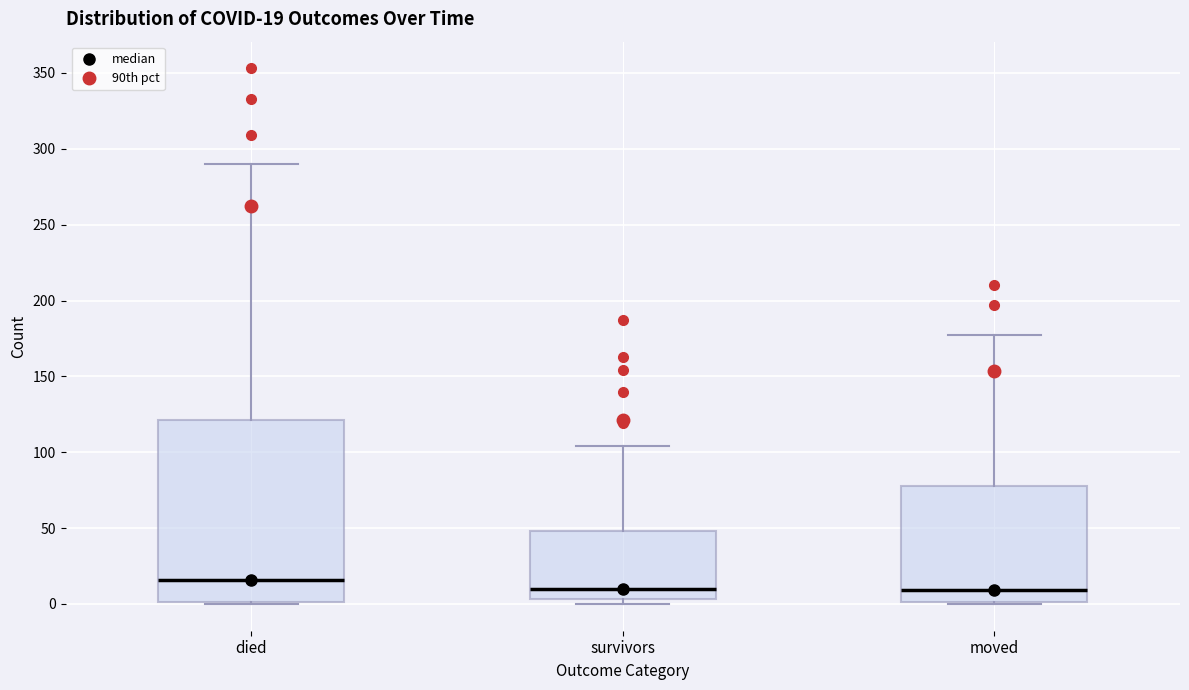

Comparing the boxes themselves (not the whiskers), which one is the tallest?

died